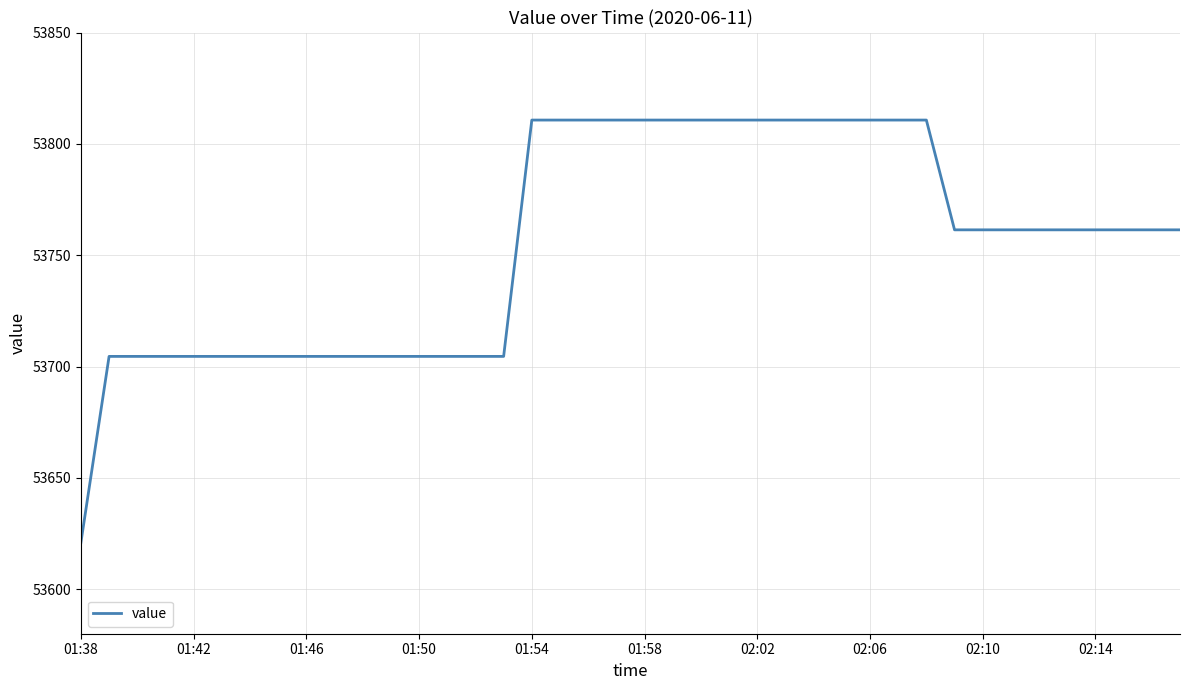

Reading right to left, list all the values displayed in this chart.

53761.4	53761.4	53761.4	53761.4	53761.4	53761.4	53761.4	53761.4	53761.4	53810.7	53810.7	53810.7	53810.7	53810.7	53810.7	53810.7	53810.7	53810.7	53810.7	53810.7	53810.7	53810.7	53810.7	53810.7	53704.6	53704.6	53704.6	53704.6	53704.6	53704.6	53704.6	53704.6	53704.6	53704.6	53704.6	53704.6	53704.6	53704.6	53704.6	53620.9